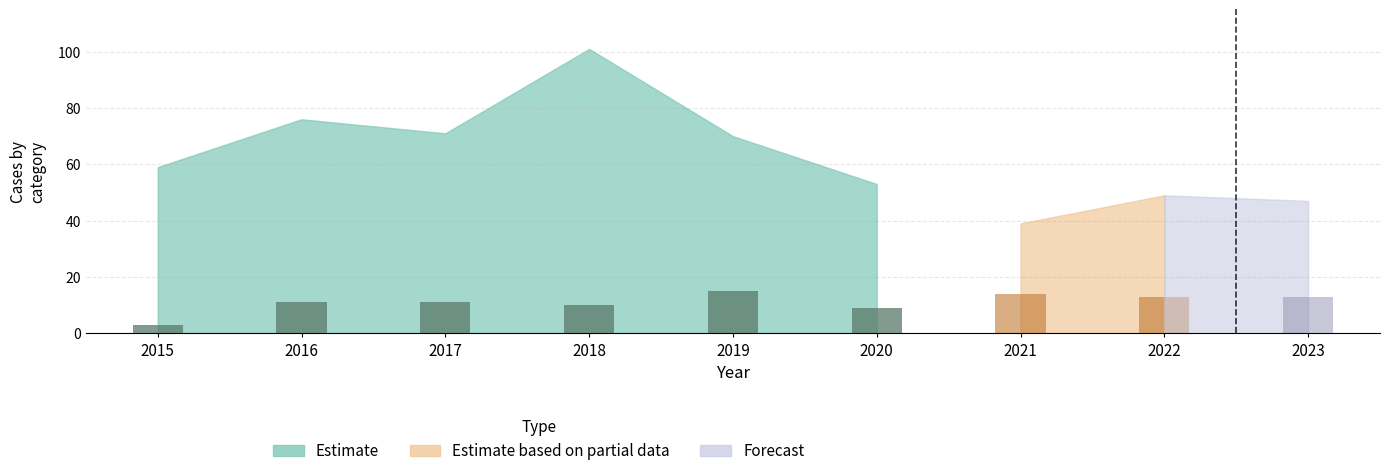

What is the ratio of the value at 2015 to the value at 2020?

0.3